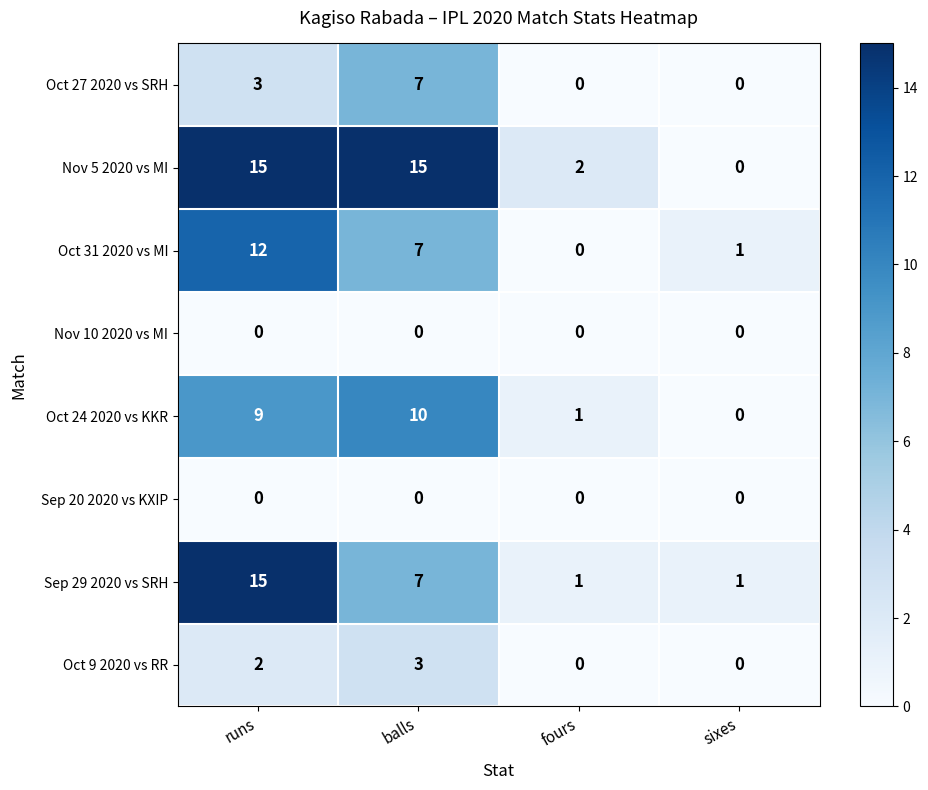

How many data points in Oct 27 2020 vs SRH are less than 3?

2